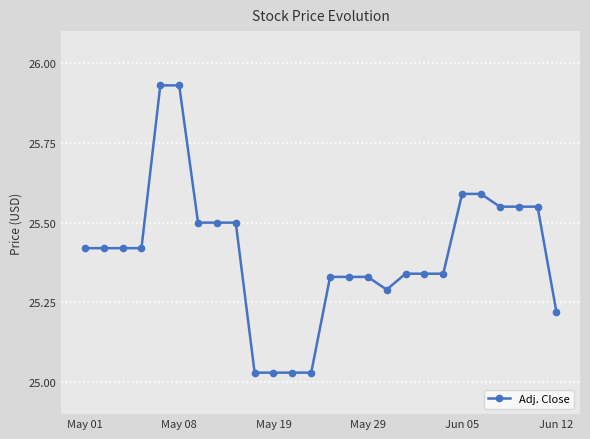

How many distinct data groups are displayed?

1